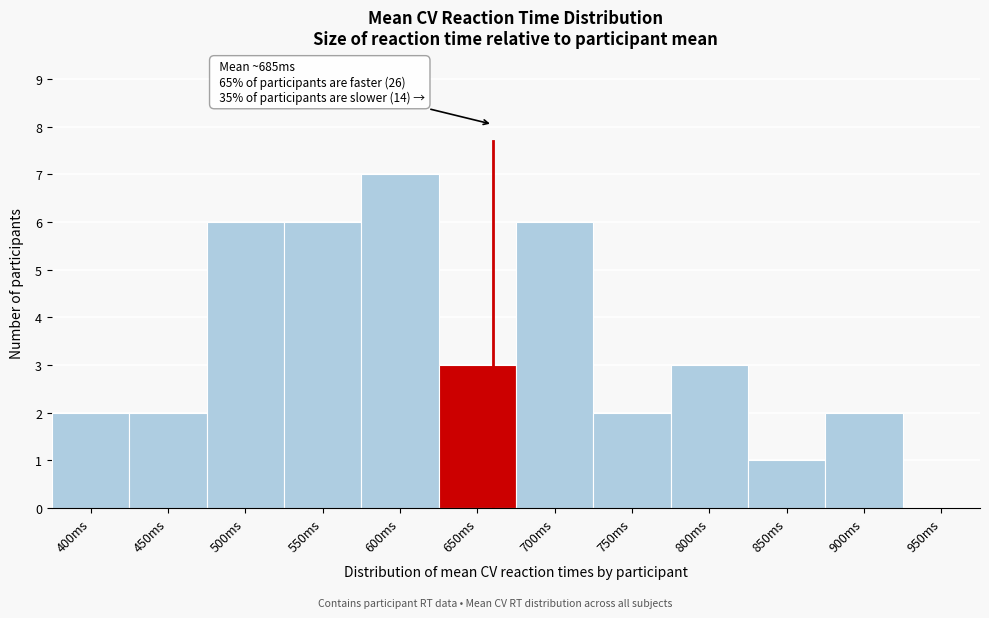

Reading right to left, list all the values displayed in this chart.

950ms=0	900ms=2	850ms=1	800ms=3	750ms=2	700ms=6	650ms=3	600ms=7	550ms=6	500ms=6	450ms=2	400ms=2